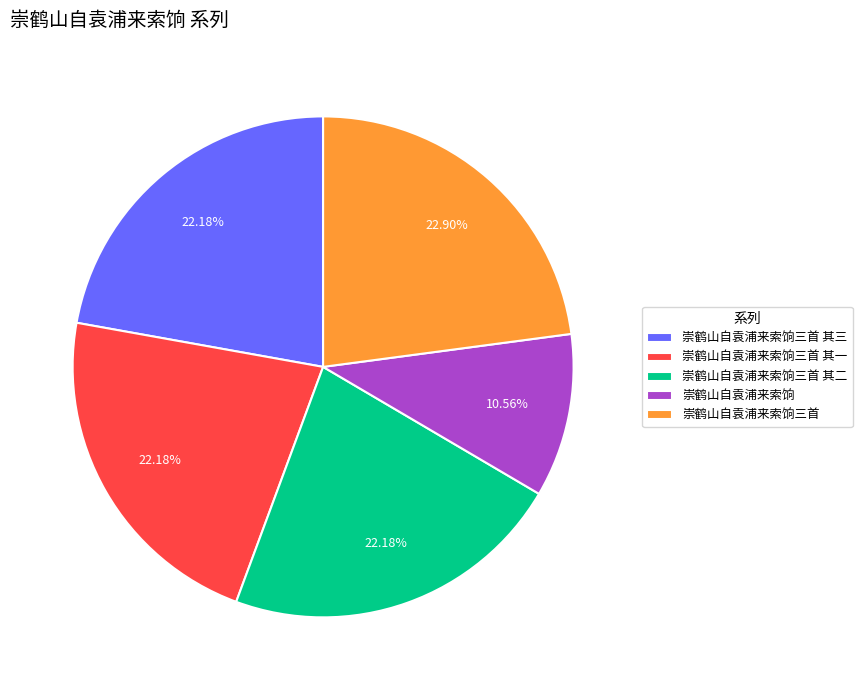

Combined, do 崇鹤山自袁浦来索饷三首 其一 and 崇鹤山自袁浦来索饷三首 其三 account for over 50%?

No